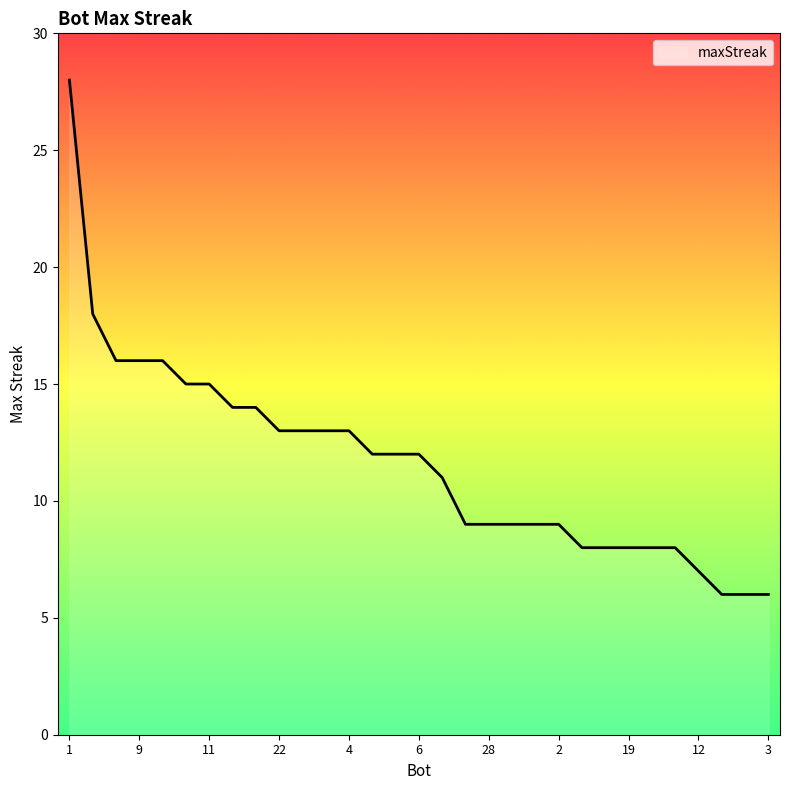

What is the difference between the maximum and minimum values?

22